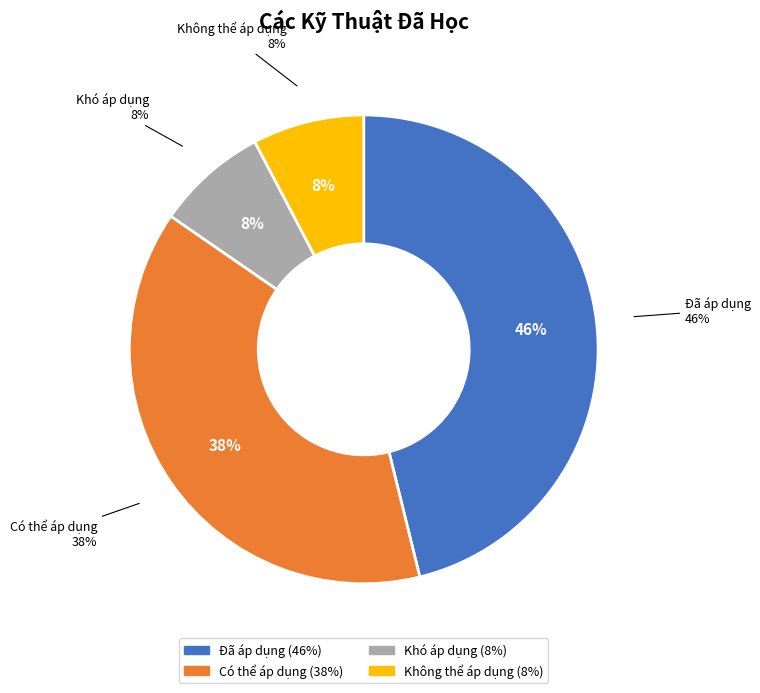

Which slice is the smallest?

Khó áp dụng